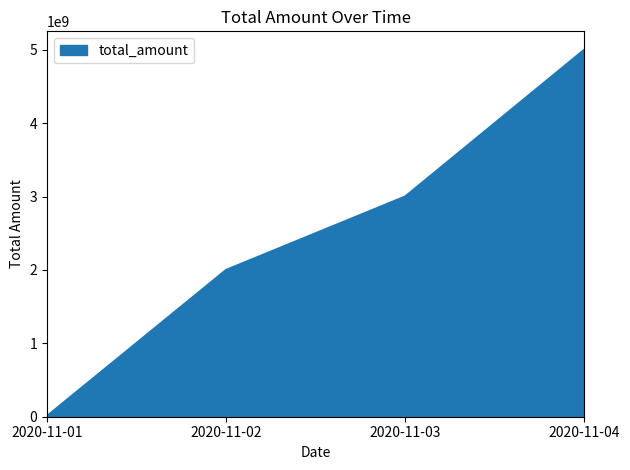

What is the change in value from 2020-11-01 to 2020-11-02?

+1990000000